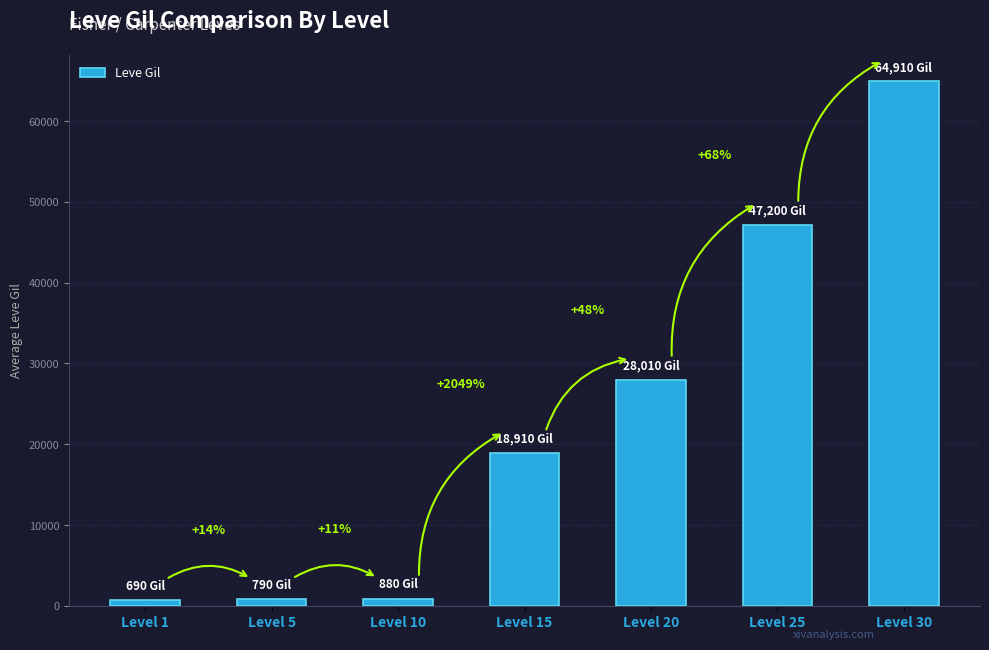

Does the chart contain any negative values?

No